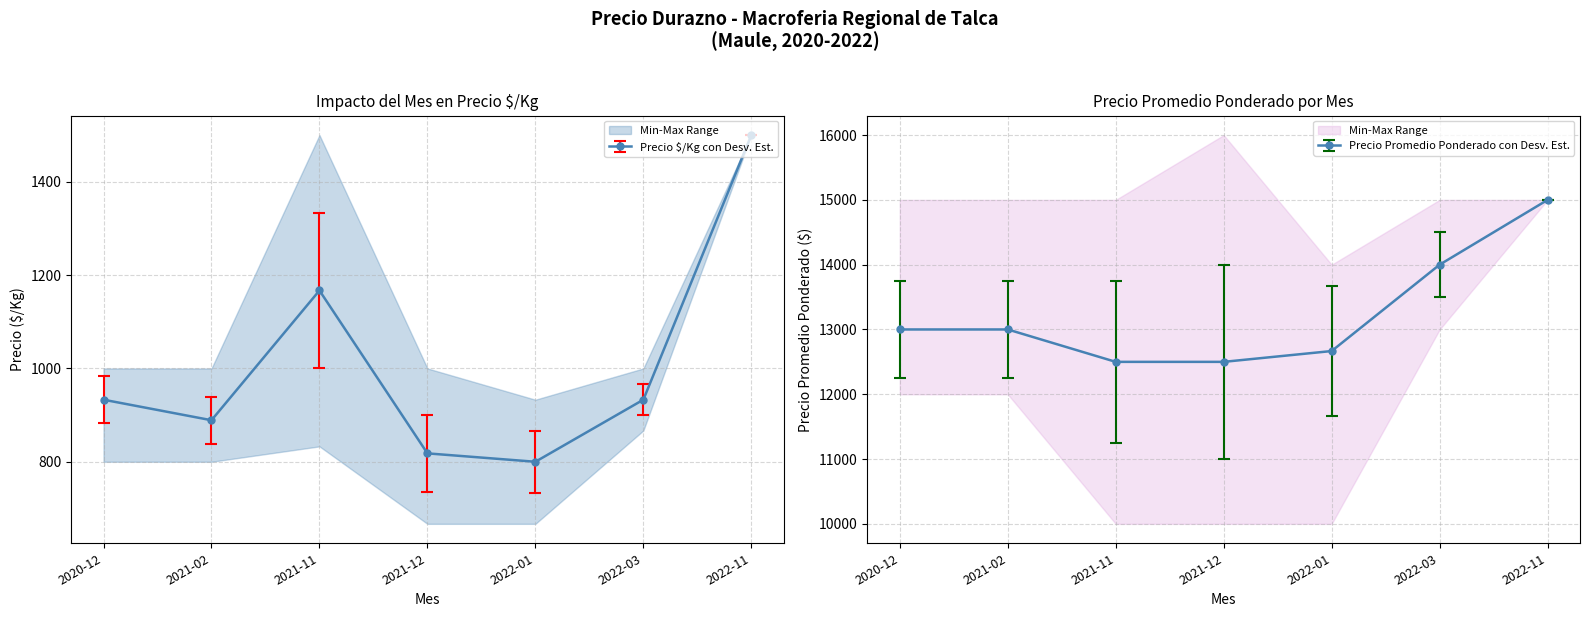

How many lines are shown in the chart?

4